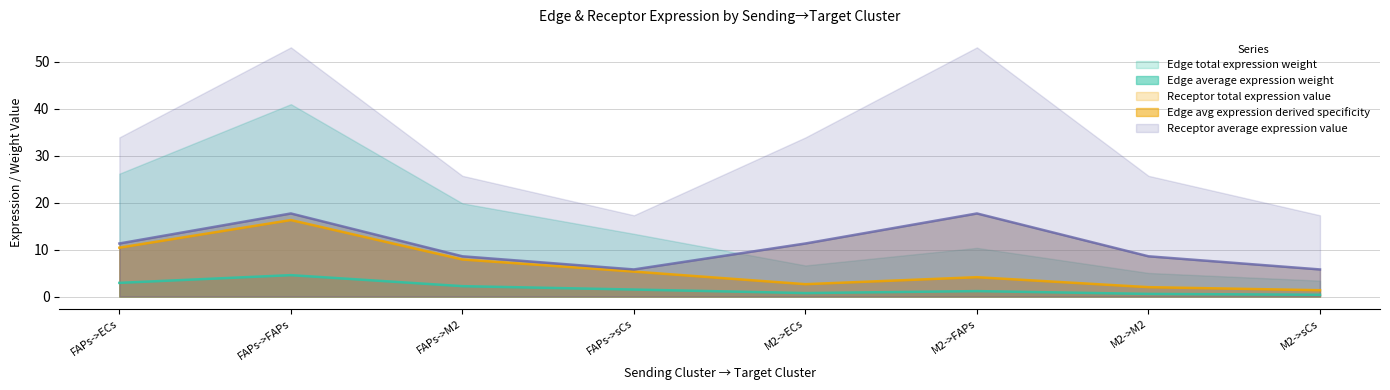

Is the value of Edge total expression weight at FAPs->M2 greater than the value of Edge average expression weight at M2->M2?

Yes